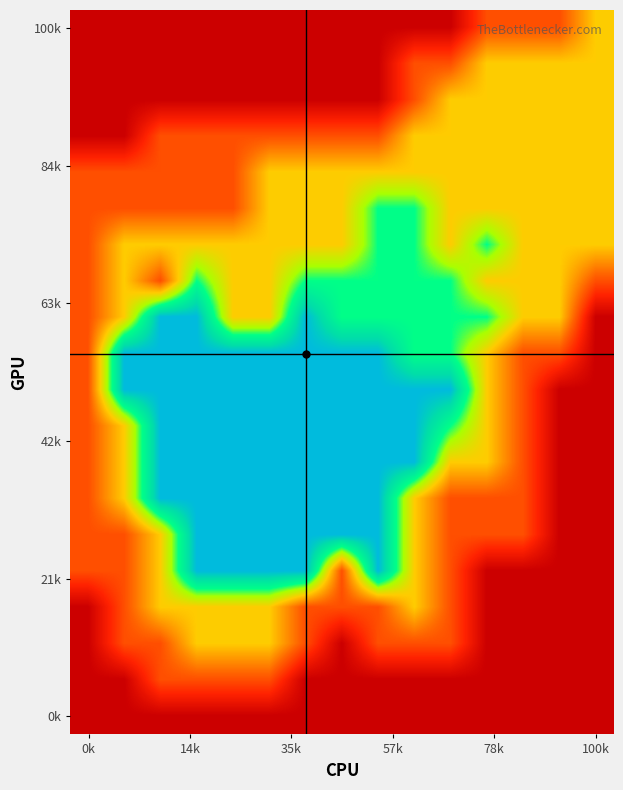

Count the number of data series in this chart.

20